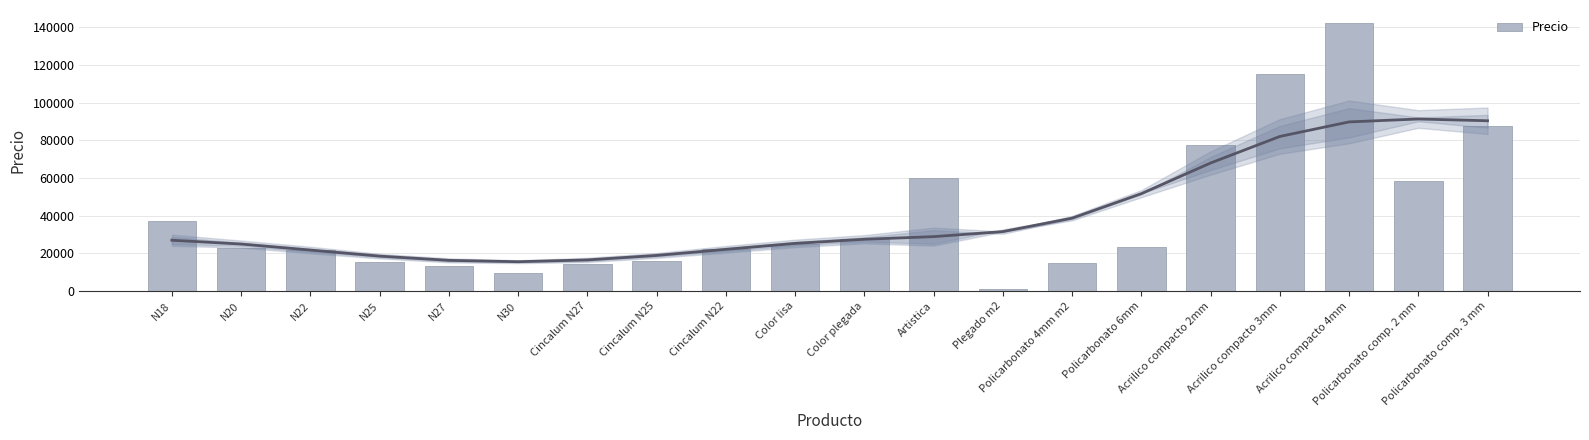

Reading left to right, extract all data points from this chart.

N18=37300	N20=23000	N22=22000	N25=15200	N27=13500	N30=9500	Cincalum N27=14300	Cincalum N25=16200	Cincalum N22=22500	Color lisa=25000	Color plegada=27500	Artistica=60000	Plegado m2=1200	Policarbonato 4mm m2=14900	Policarbonato 6mm=23500	Acrilico compacto 2mm=77350	Acrilico compacto 3mm=115000	Acrilico compacto 4mm=142000	Policarbonato comp. 2 mm=58500	Policarbonato comp. 3 mm=87800